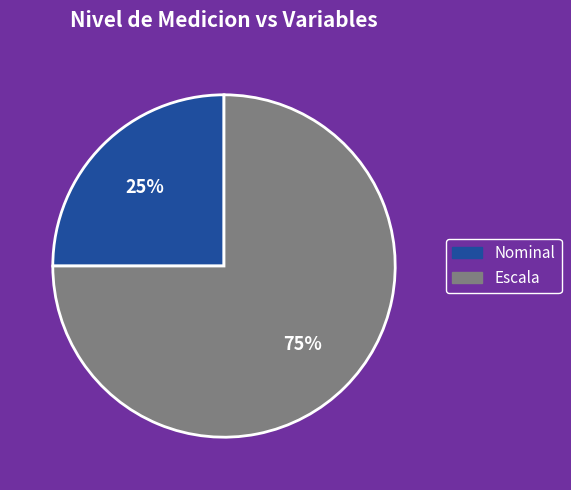

Is it true that Nominal is 11% of the pie?

False